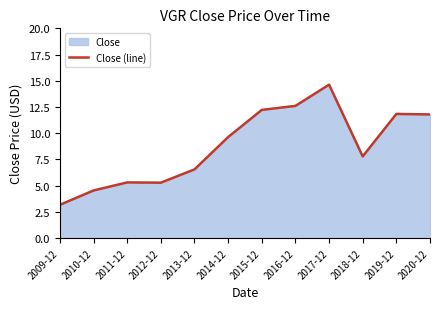

How many points are lower than both their immediate neighbors (excluding endpoints)?

2